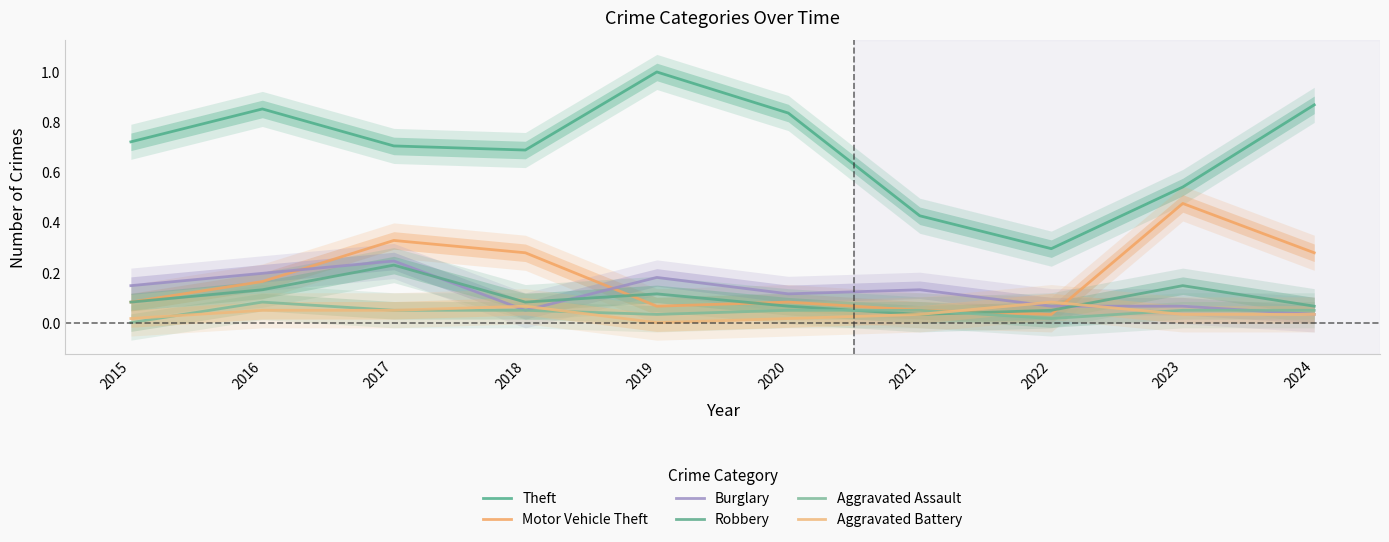

Between 2016 and 2022, which series saw the biggest shift?

Theft